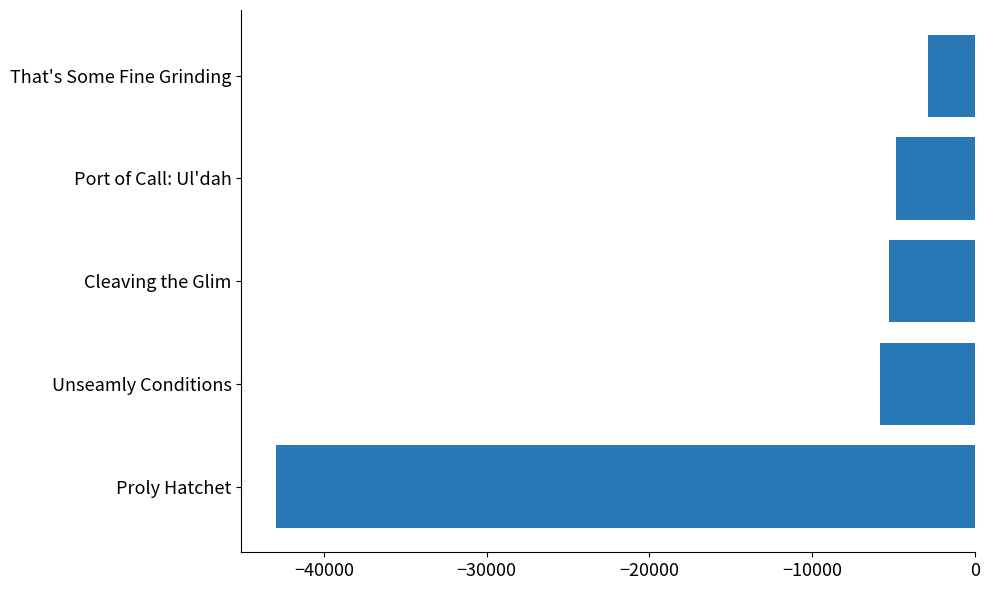

Is it true that the value at That's Some Fine Grinding is -2863?

True